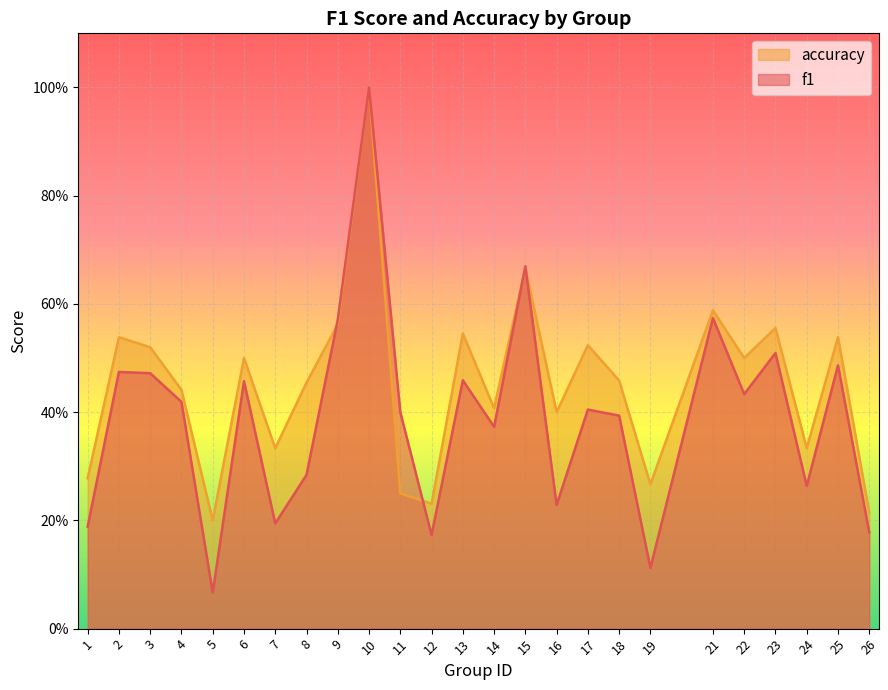

Does the chart display data point markers on the line(s)?

No